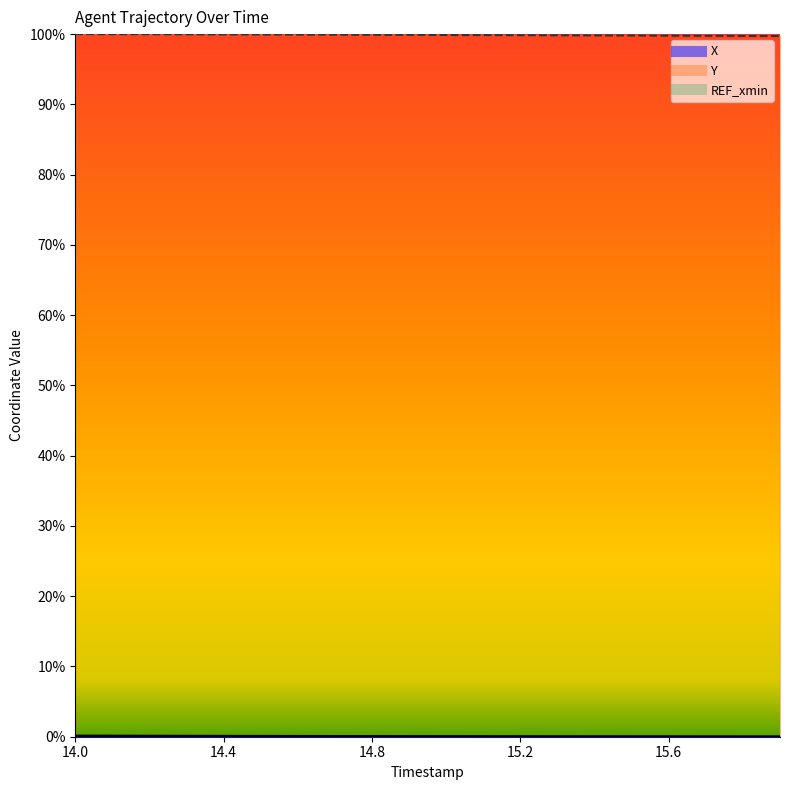

What is the label of the 7th point from the left?

14.6